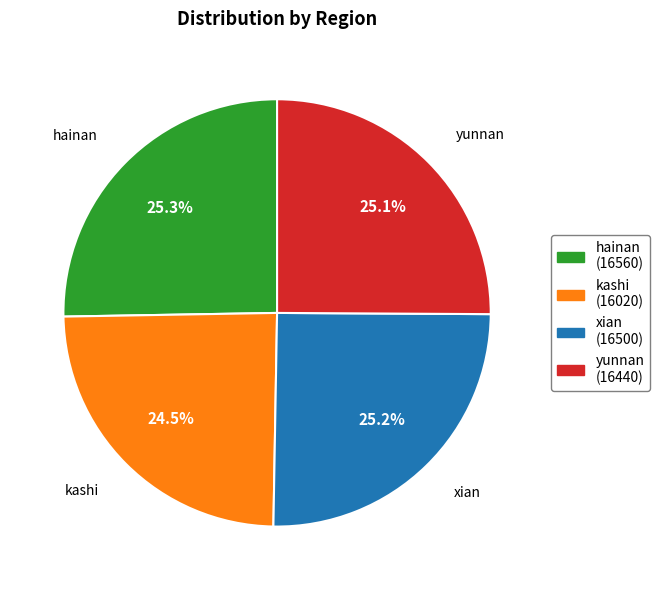

Approximately how many times larger is the value at kashi compared to yunnan?

1.0